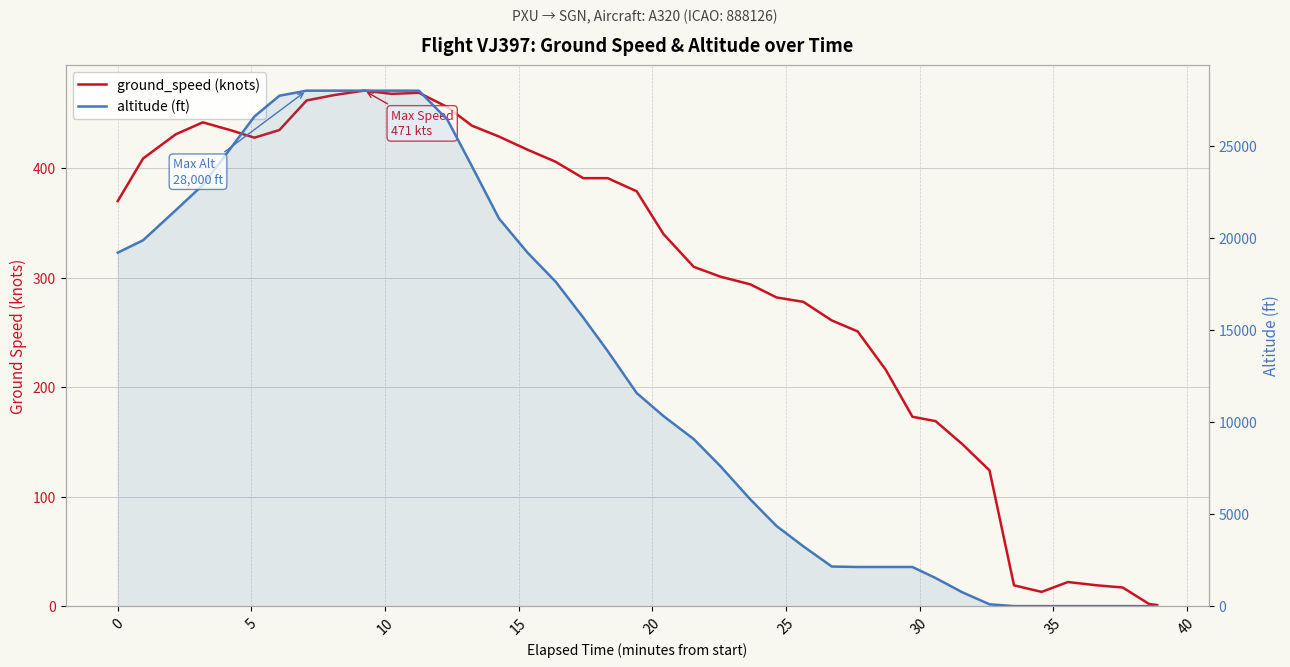

What is the difference between the second highest and minimum values in the ground_speed (knots) series?

468